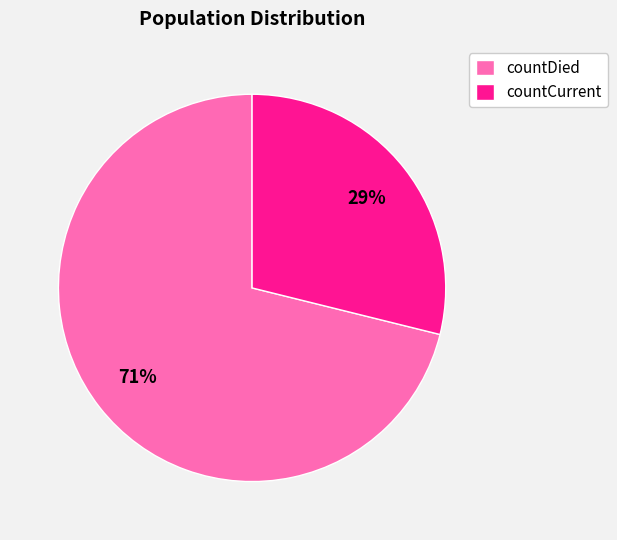

Is the sum of countDied and countCurrent greater than half?

Yes